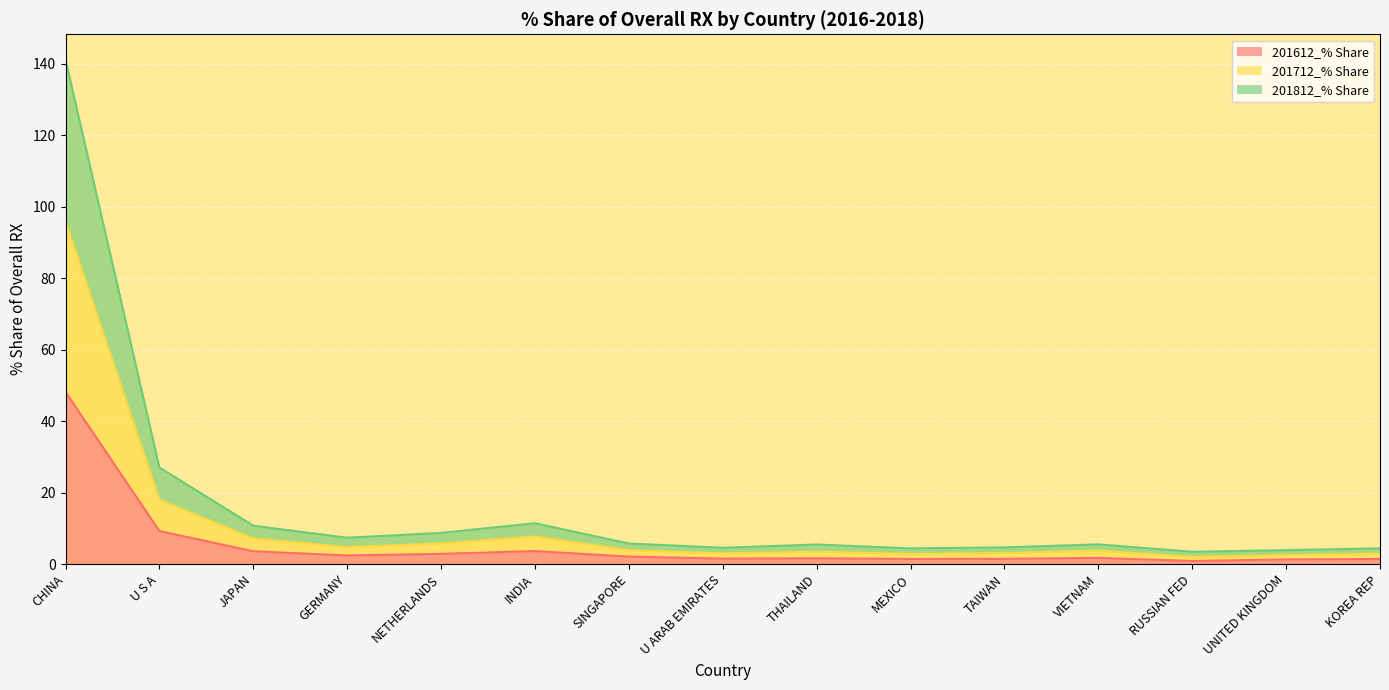

Reading right to left, list all the values displayed in this chart.

201612_% Share: KOREA REP=1.4	UNITED KINGDOM=1.3	RUSSIAN FED=0.9	VIETNAM=1.7	TAIWAN=1.4	MEXICO=1.4	THAILAND=1.6	U ARAB EMIRATES=1.5	SINGAPORE=2.1	INDIA=3.6	NETHERLANDS=2.8	GERMANY=2.4	JAPAN=3.6	U S A=9.2	CHINA=48.2
201712_% Share: KOREA REP=2.9	UNITED KINGDOM=2.5	RUSSIAN FED=2.0	VIETNAM=3.7	TAIWAN=3.0	MEXICO=2.8	THAILAND=3.4	U ARAB EMIRATES=3.0	SINGAPORE=3.8	INDIA=7.7	NETHERLANDS=5.7	GERMANY=4.7	JAPAN=7.2	U S A=18.0	CHINA=95.8
201812_% Share: KOREA REP=4.4	UNITED KINGDOM=3.9	RUSSIAN FED=3.4	VIETNAM=5.5	TAIWAN=4.7	MEXICO=4.4	THAILAND=5.5	U ARAB EMIRATES=4.5	SINGAPORE=5.7	INDIA=11.4	NETHERLANDS=8.7	GERMANY=7.4	JAPAN=10.7	U S A=27.0	CHINA=141.2